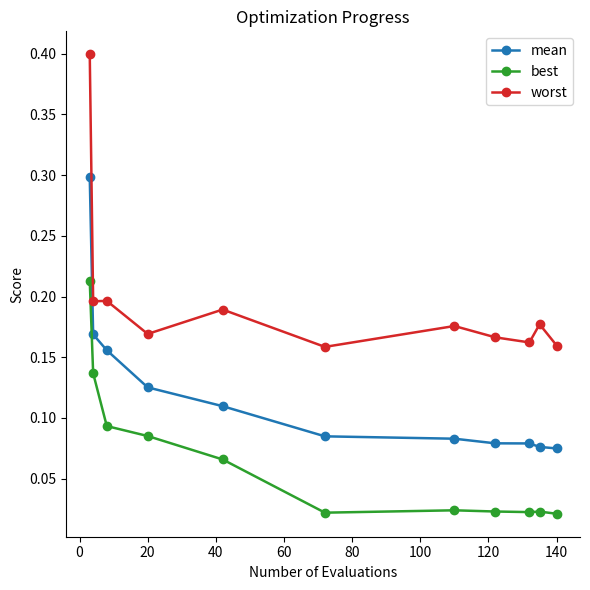

True or false: worst has more than 1 points higher than both neighbors.

True